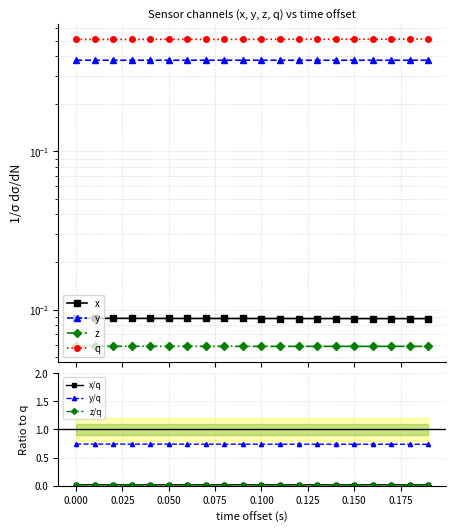

Does the chart have visible grid lines?

Yes